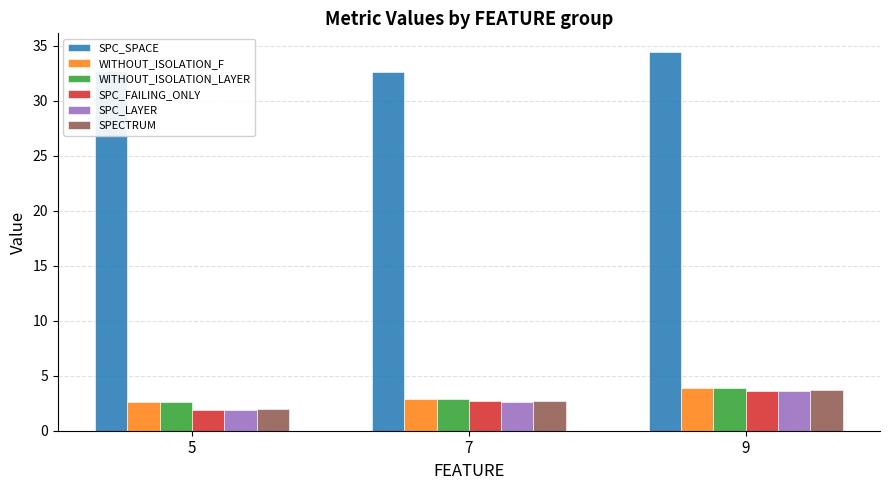

List the labels in order of SPECTRUM value, largest first.

9, 7, 5